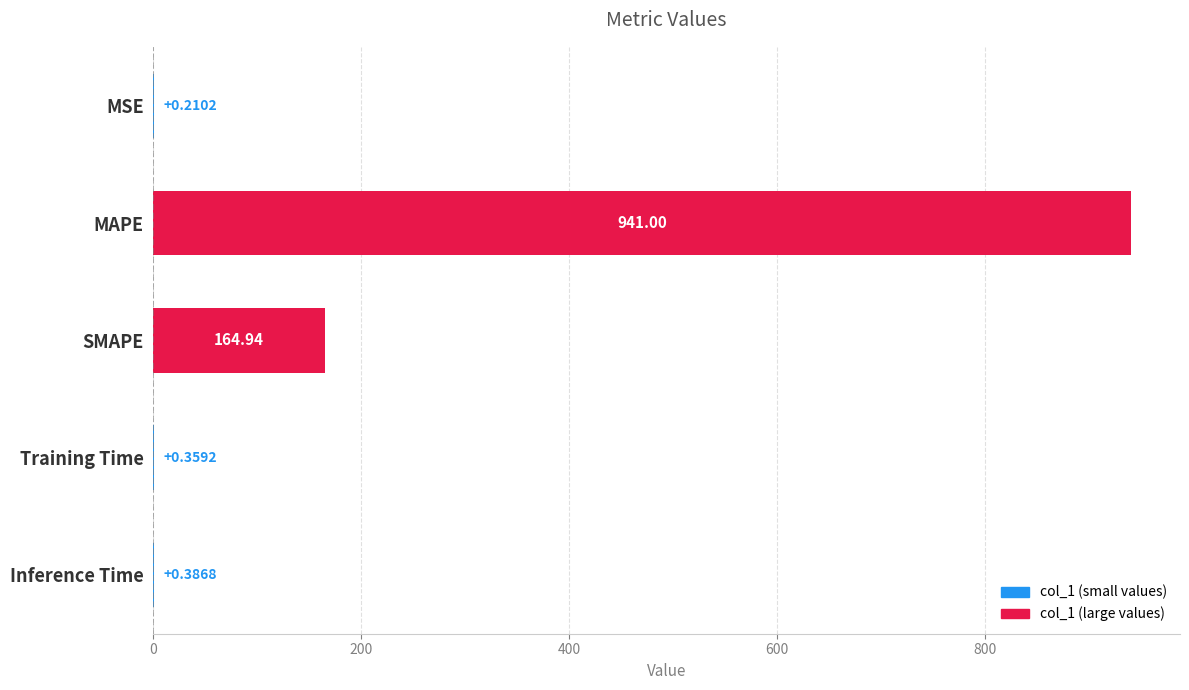

Count the number of data series in this chart.

1